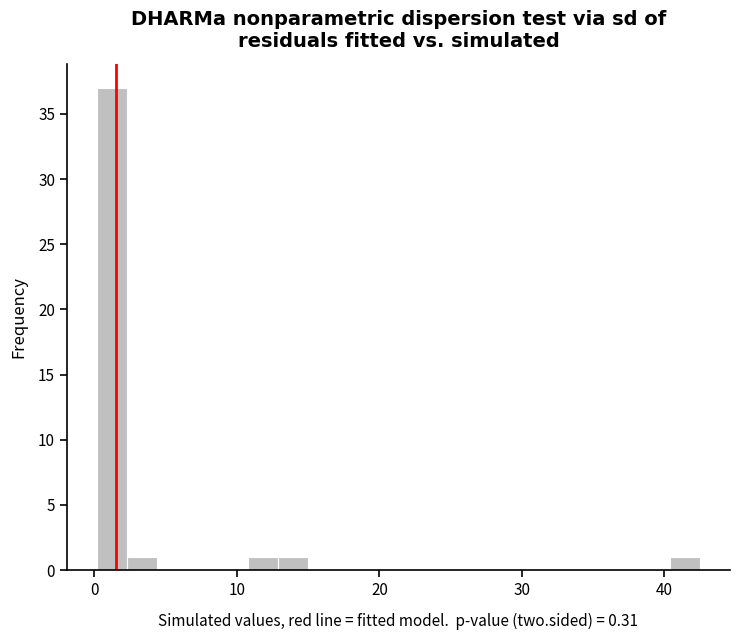

Read against the x-axis, roughly where is the centre of the tallest bar?

1